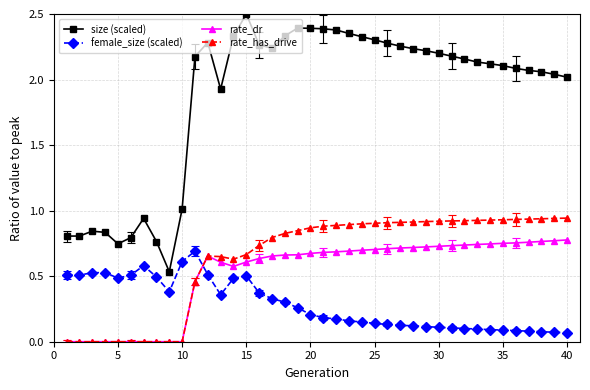

How many lines are shown in the chart?

4